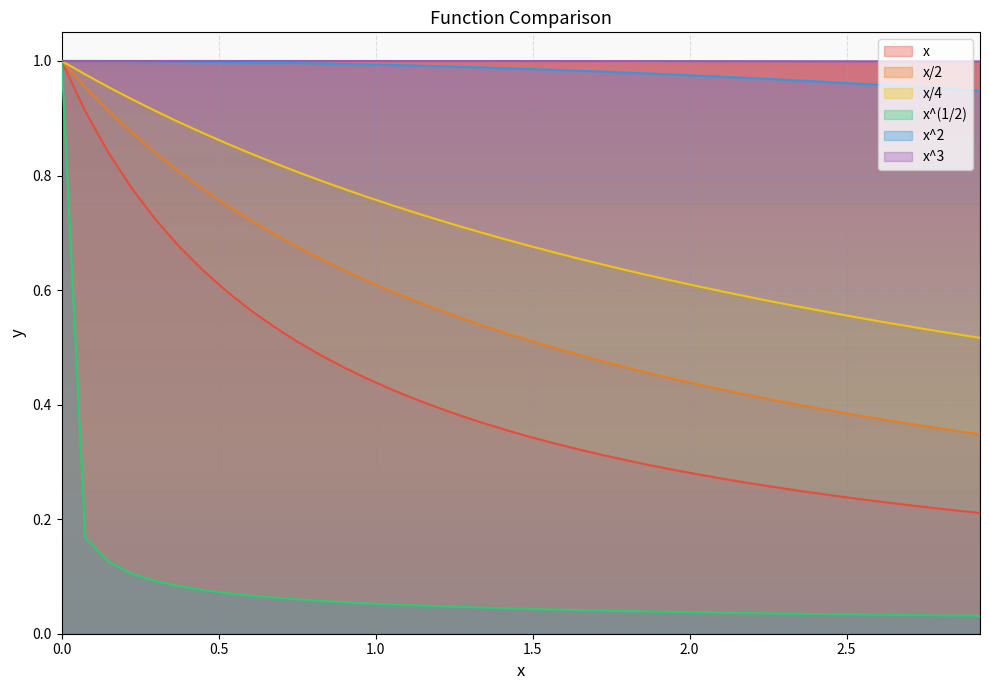

What is the maximum value for x^2?

1.0